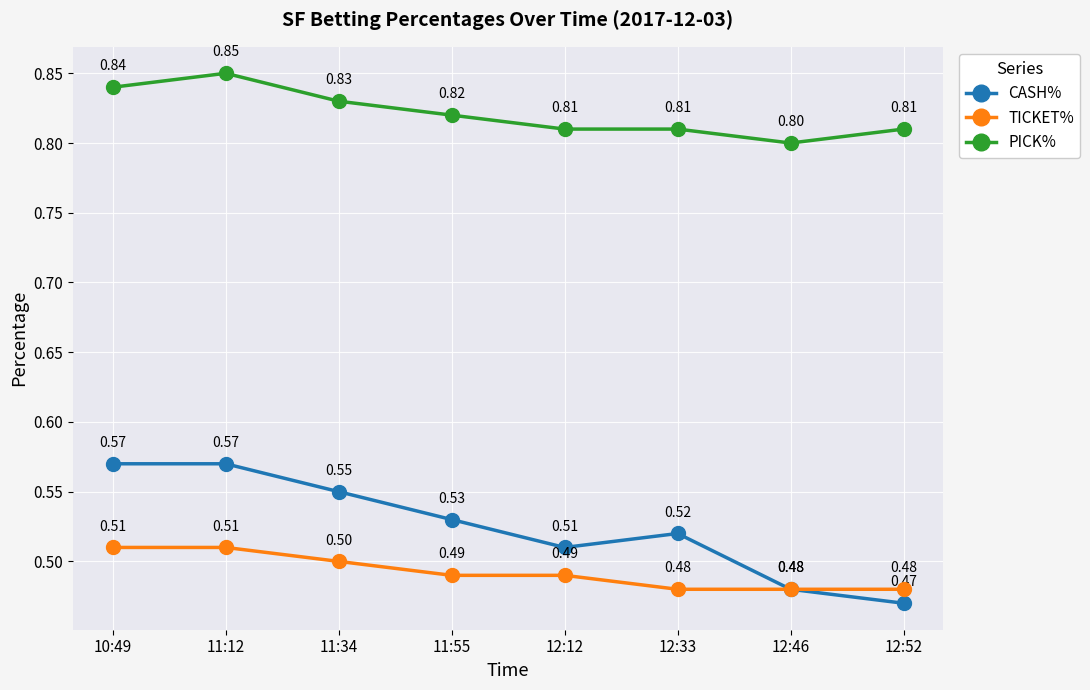

How many lines are shown in the chart?

3